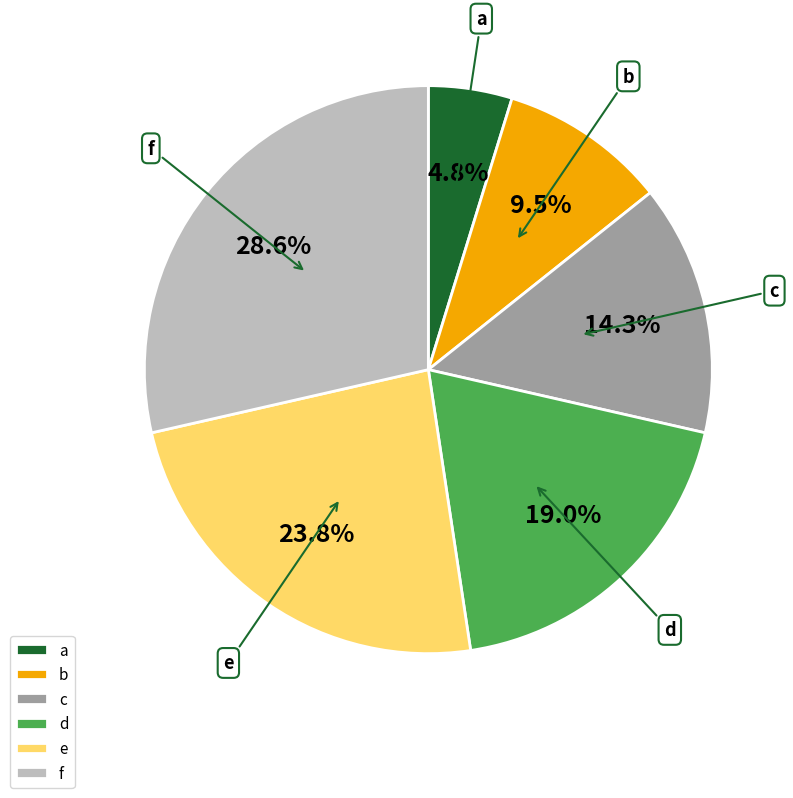

How many slices are in this pie chart?

6